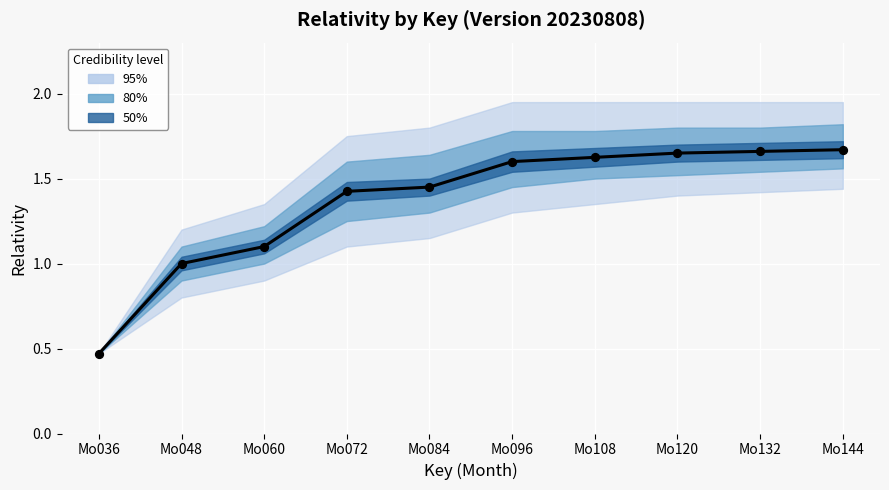

Between Mo036 and Mo120, which is larger?

Mo120